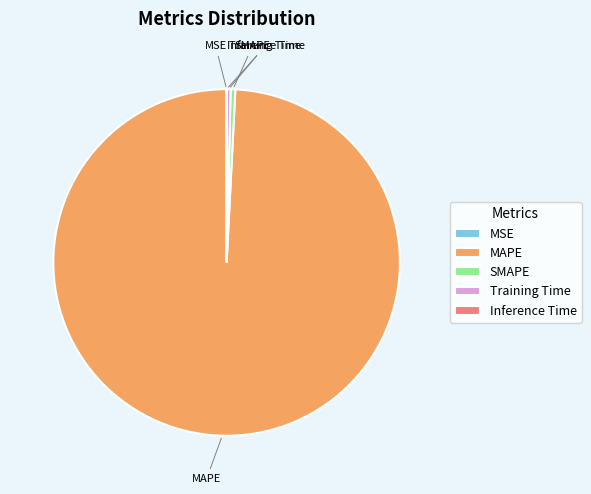

Is it true that MAPE is 89% of the pie?

False